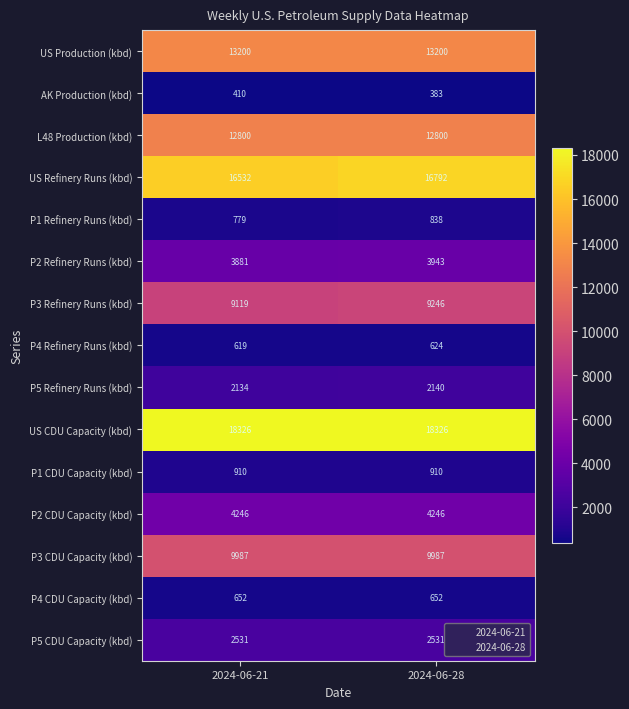

Which series has the largest range (max minus min)?

US Refinery Runs (kbd)